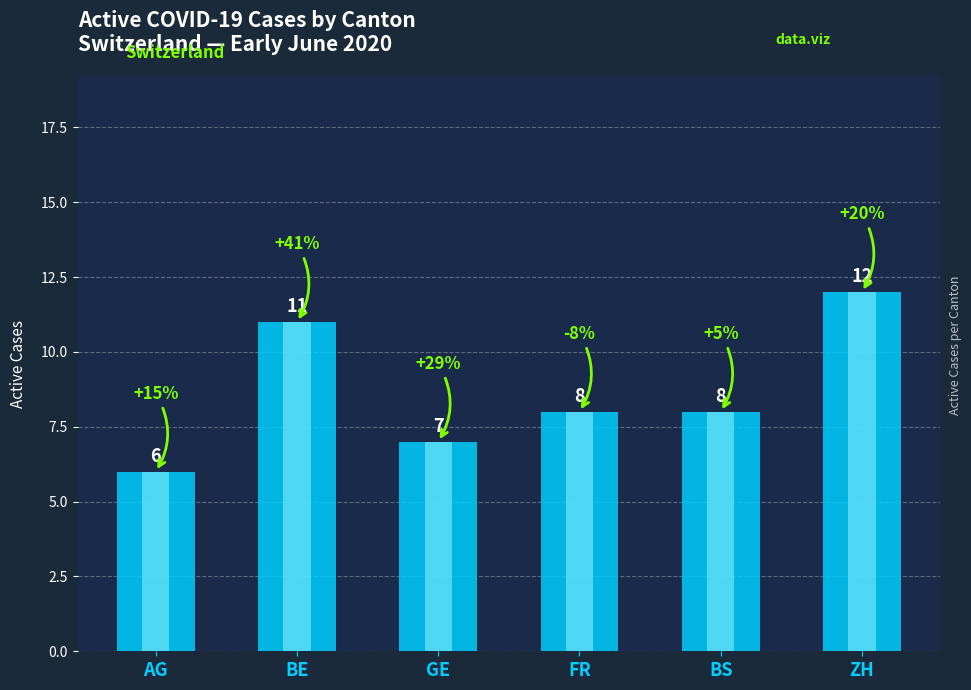

What is the ratio of the value at ZH to the value at GE?

1.7